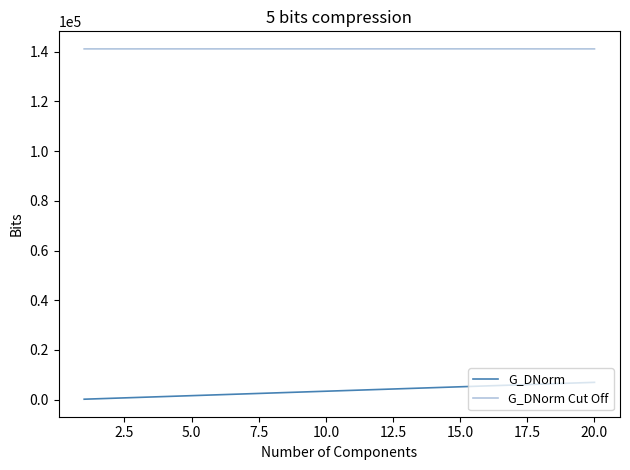

True or false: G_DNorm Cut Off and G_DNorm cross at least once.

False